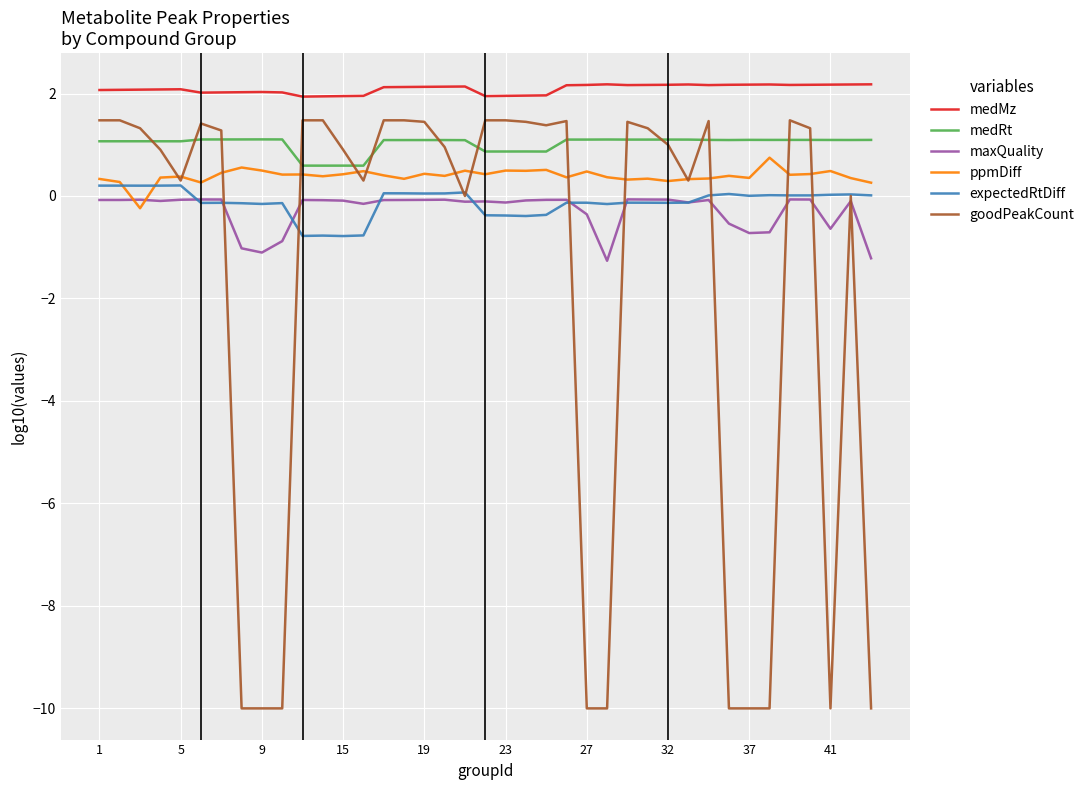

Which series has the largest total across all categories?

medMz